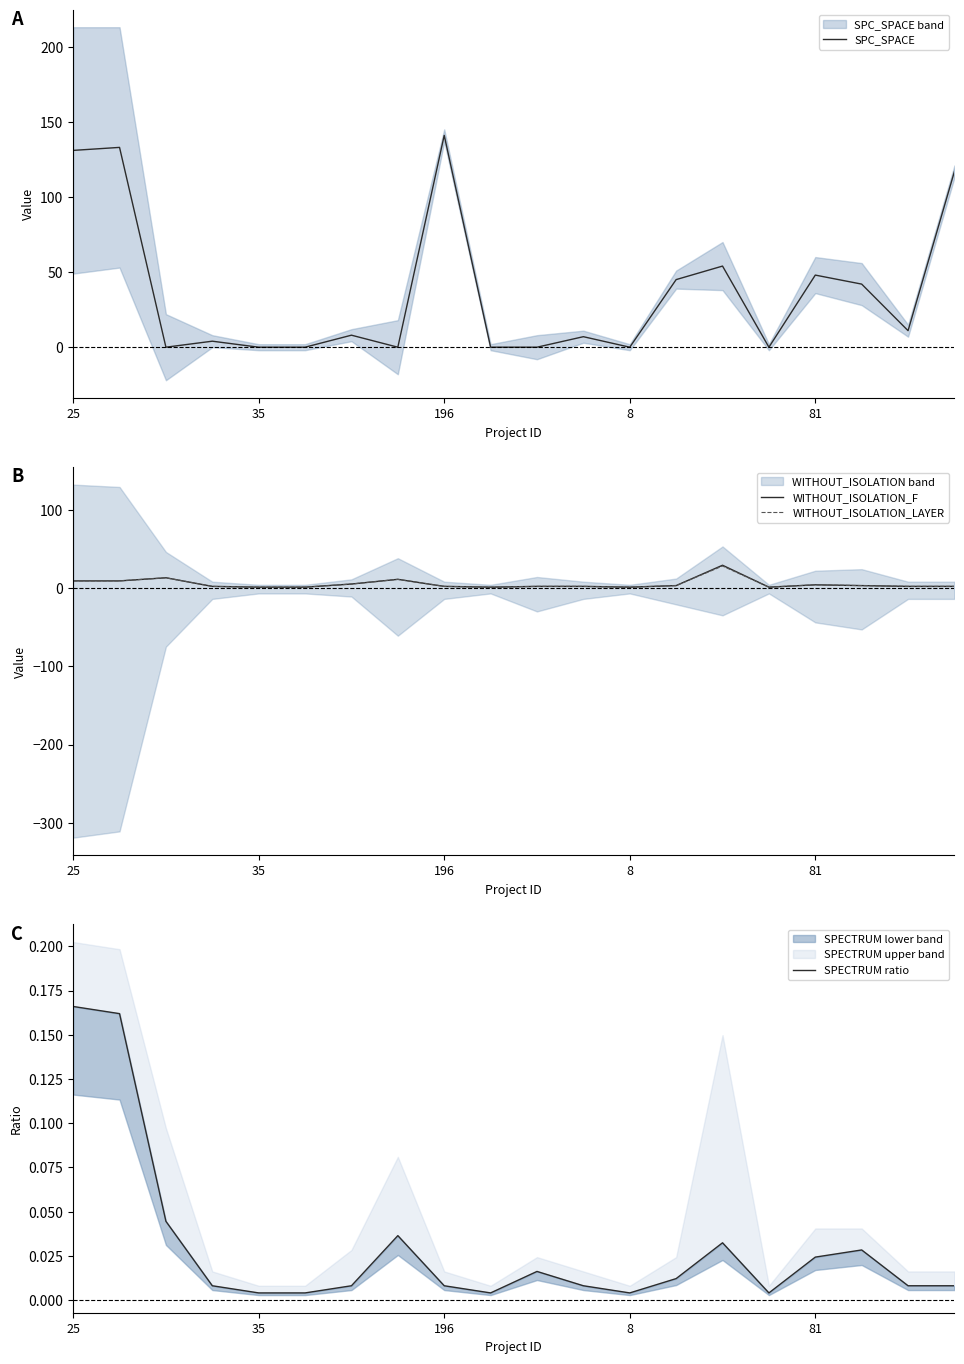

True or false: WITHOUT_ISOLATION_LAYER and WITHOUT_ISOLATION_F intersect in this chart.

False